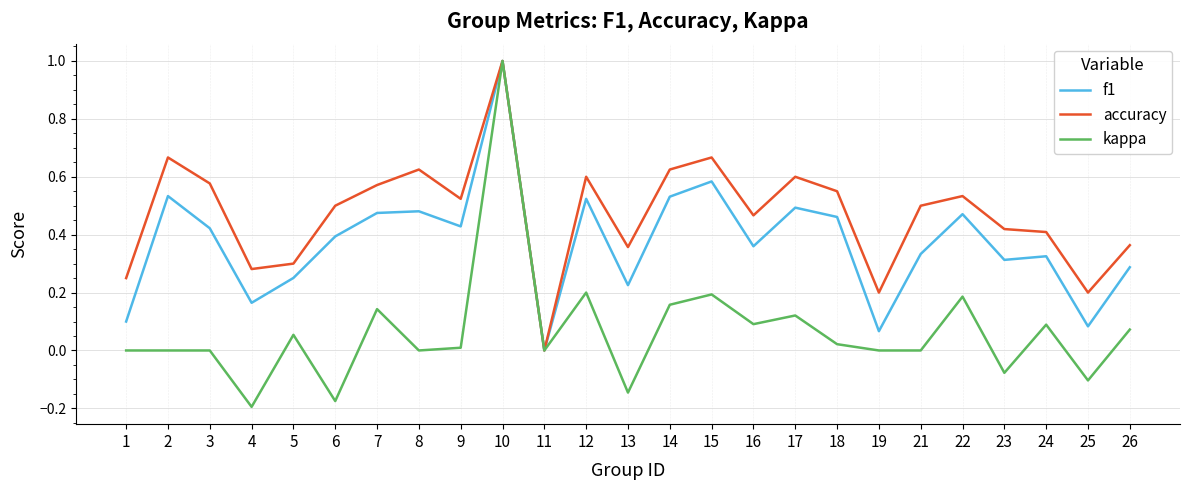

At which category is the sum across all series the highest?

10